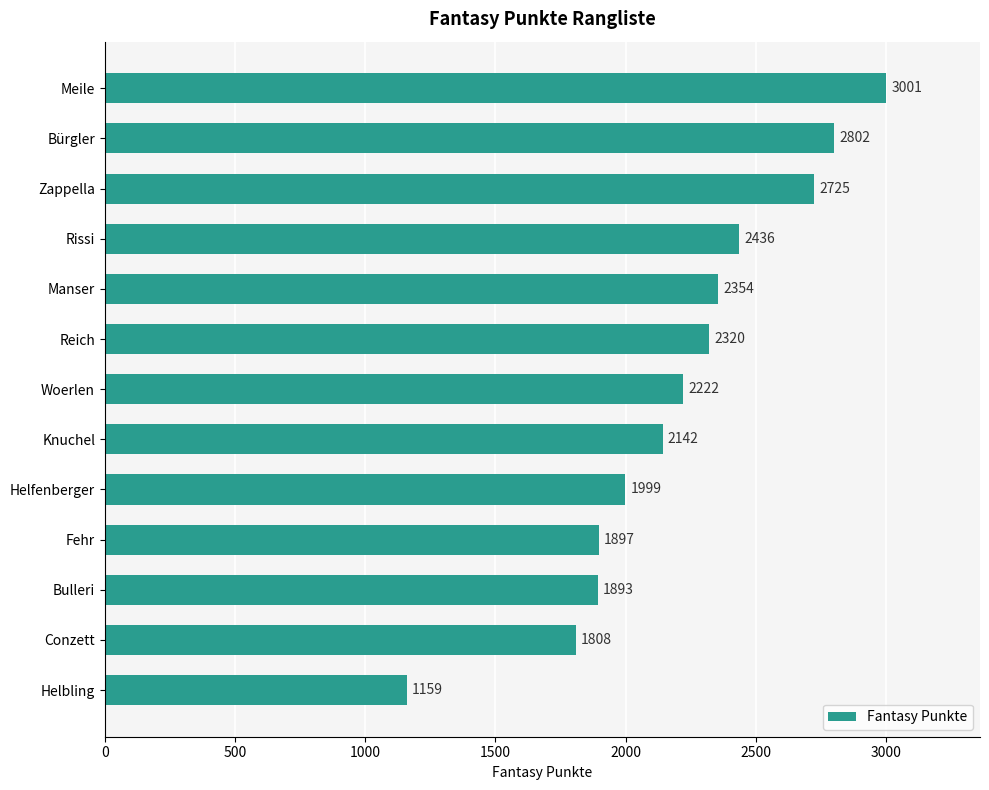

What is the greatest value displayed?

3001